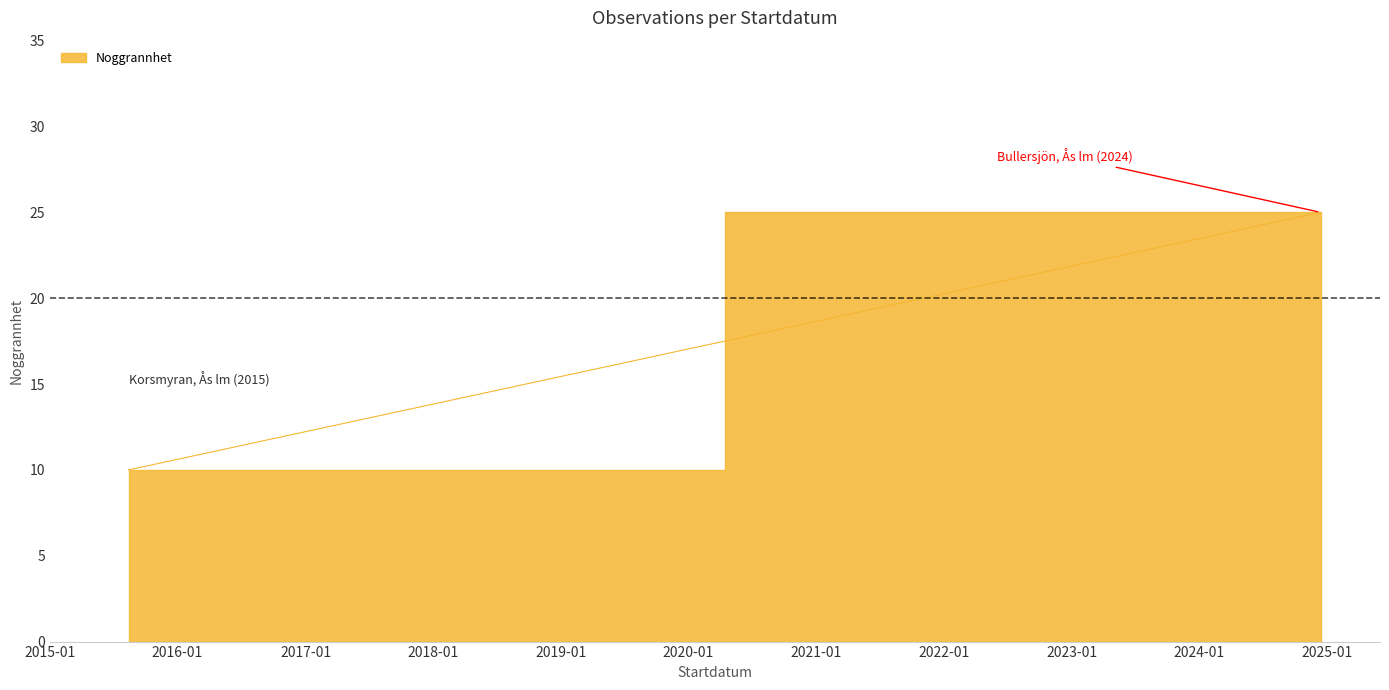

Reading left to right, list all the values displayed in this chart.

10	25	25	25	25